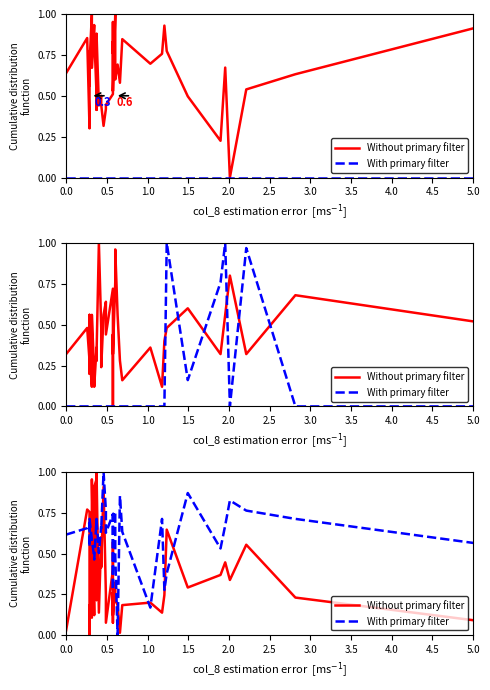

Reading left to right, extract all data points from this chart.

Without primary filter: 0.0	0.8	0.8	0.0	0.2	0.2	0.1	1.0	0.1	0.9	1.0	0.2	1.0	0.1	0.6	0.4	0.9	0.2	0.1	0.4	0.6	0.1	0.3	0.1	0.3	0.2	0.2	0.0	0.2	0.2	0.1	0.2	0.6	0.3	0.4	0.4	0.3	0.6	0.2	0.1
With primary filter: 0.6	0.7	0.7	0.6	0.5	0.7	0.6	0.6	0.5	0.5	0.7	0.7	0.7	0.5	0.7	0.6	1.0	0.8	0.6	0.7	0.6	0.5	0.3	0.7	0.8	0.5	0.0	0.9	0.6	0.2	0.7	0.3	0.4	0.9	0.5	0.7	0.8	0.8	0.7	0.6